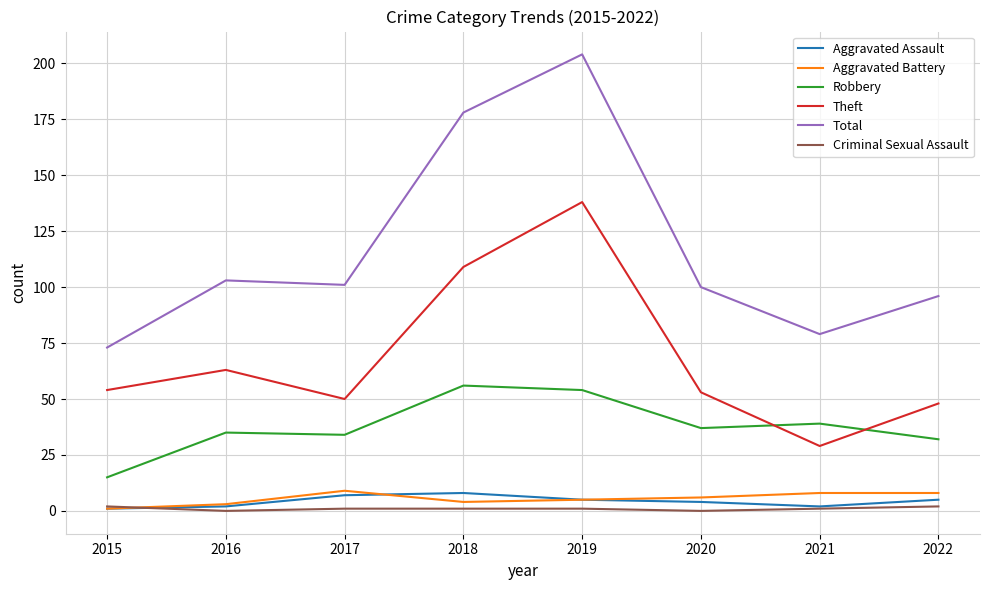

Is it true that Criminal Sexual Assault equals 0 at 2016?

True